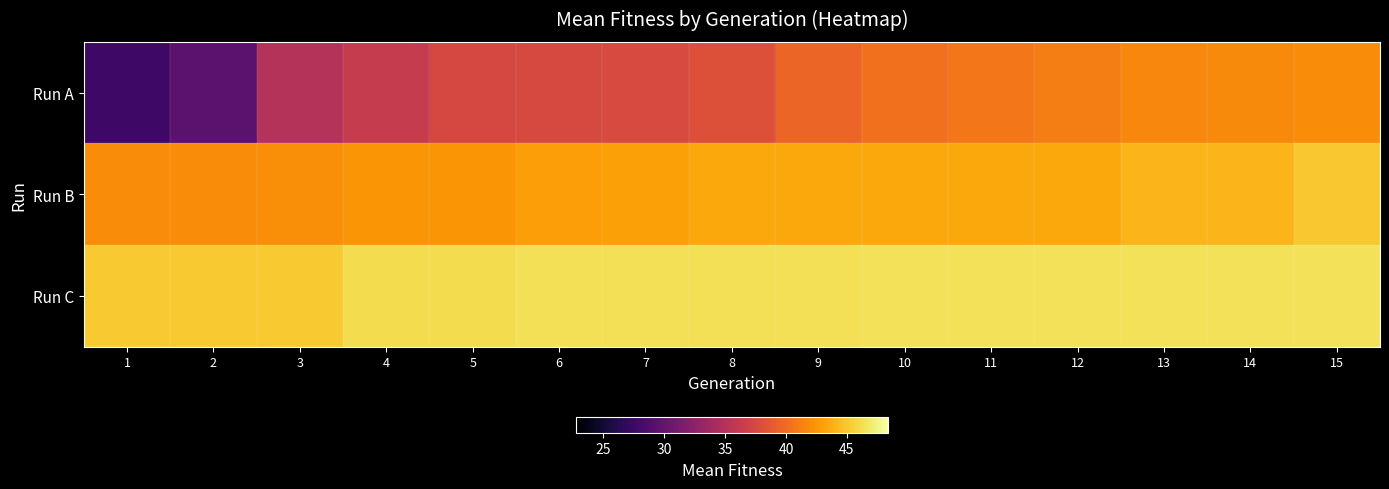

How many distinct data groups are displayed?

3